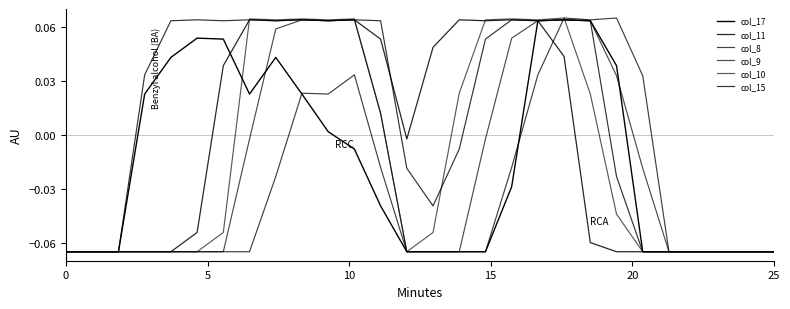

How many series are shown in this chart?

6